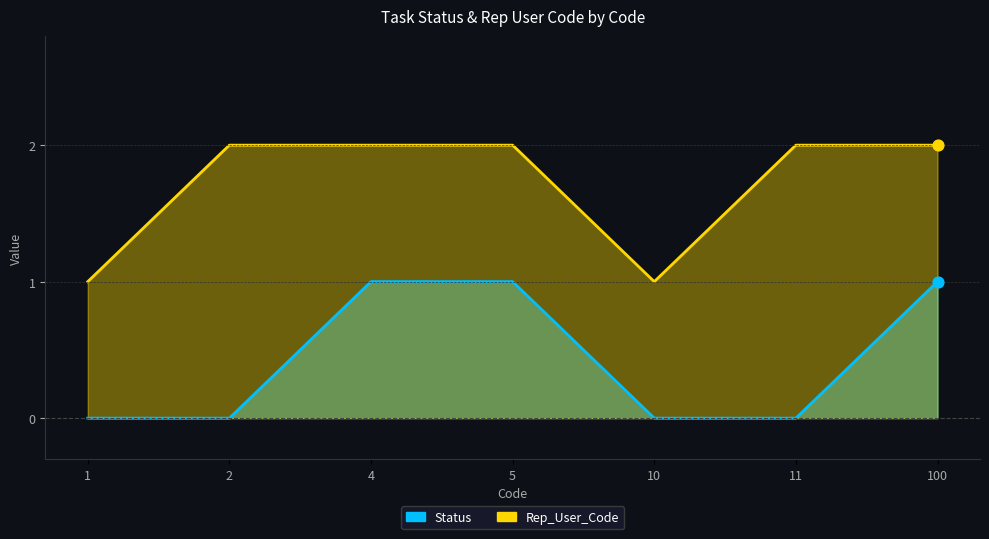

Which series reaches the maximum Y coordinate?

Rep_User_Code